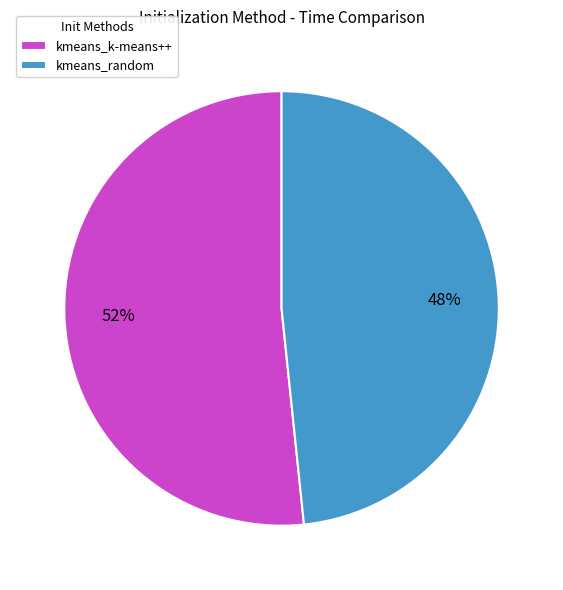

Rank the categories by value from highest to lowest.

kmeans_k-means++, kmeans_random